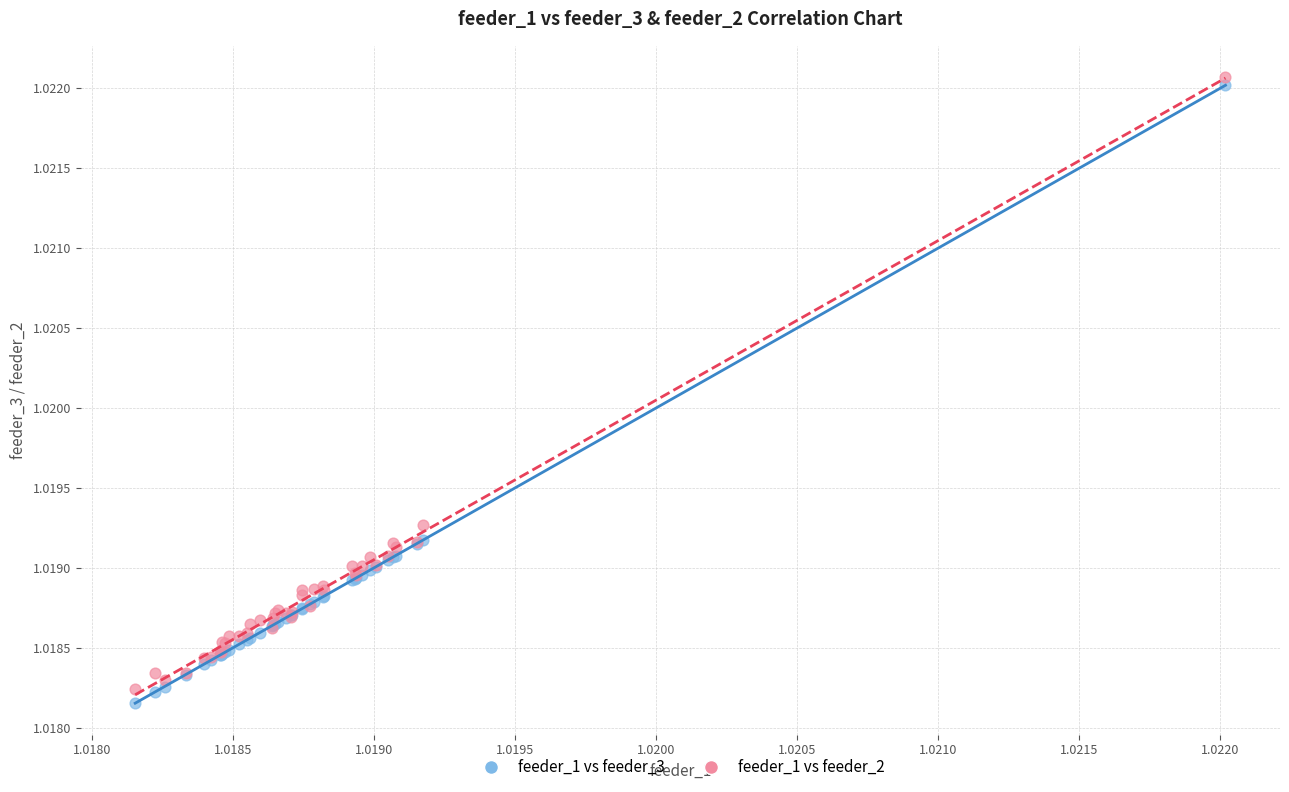

Which series reaches the minimum Y coordinate?

feeder_1 vs feeder_3